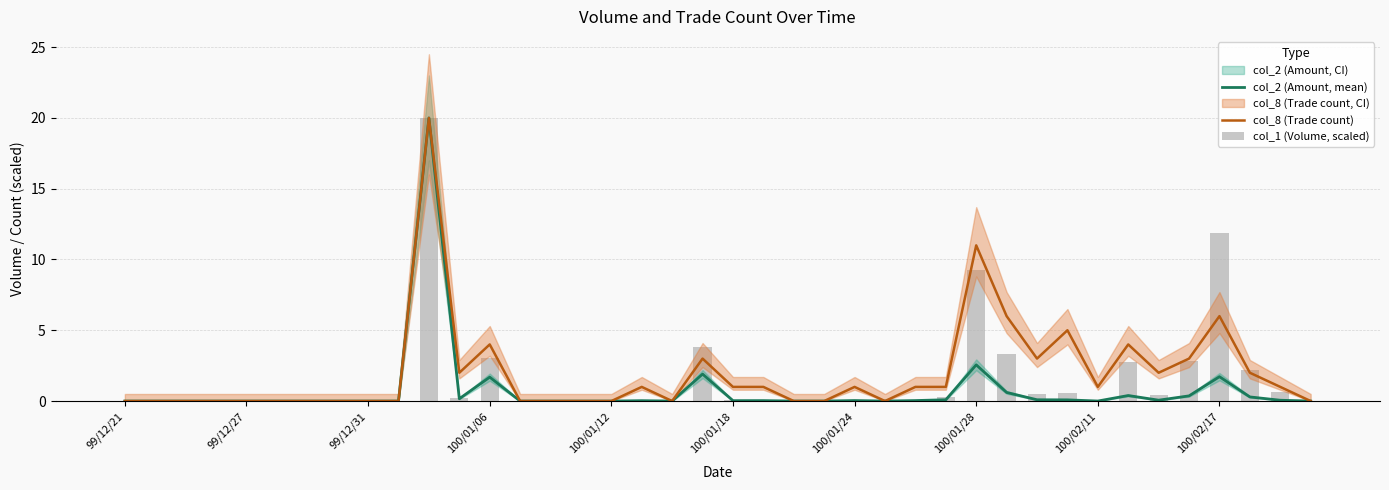

Where is col_8 (Trade count) nearest to the value 10?

100/01/28